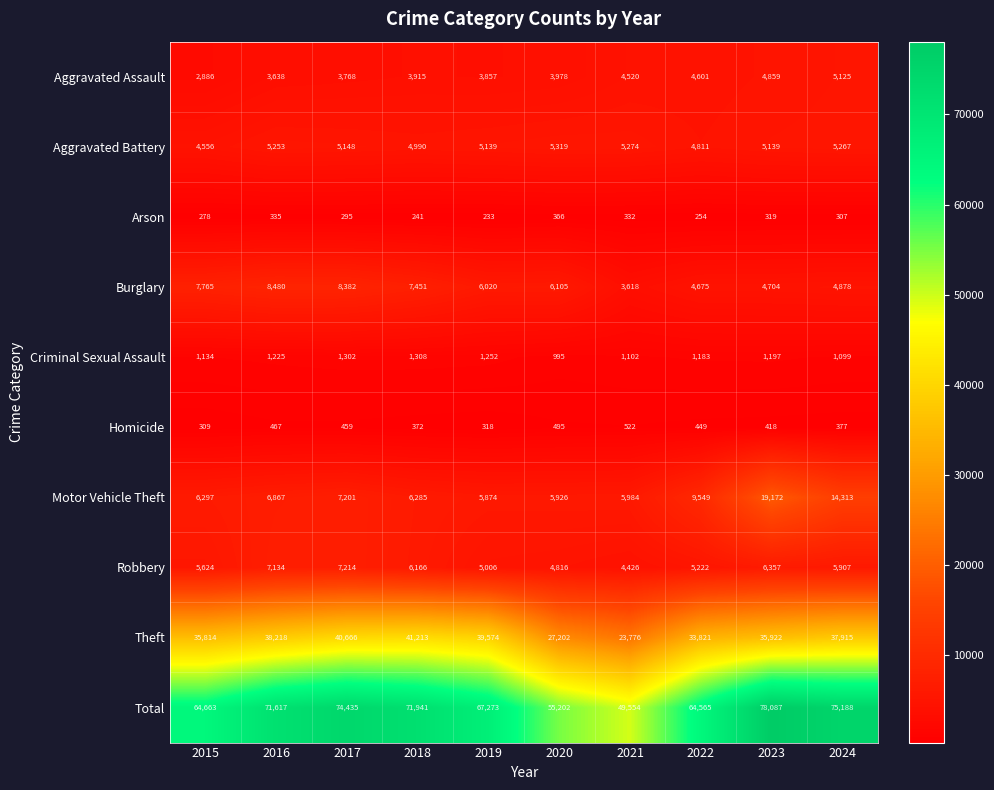

What is the smallest value displayed?

233